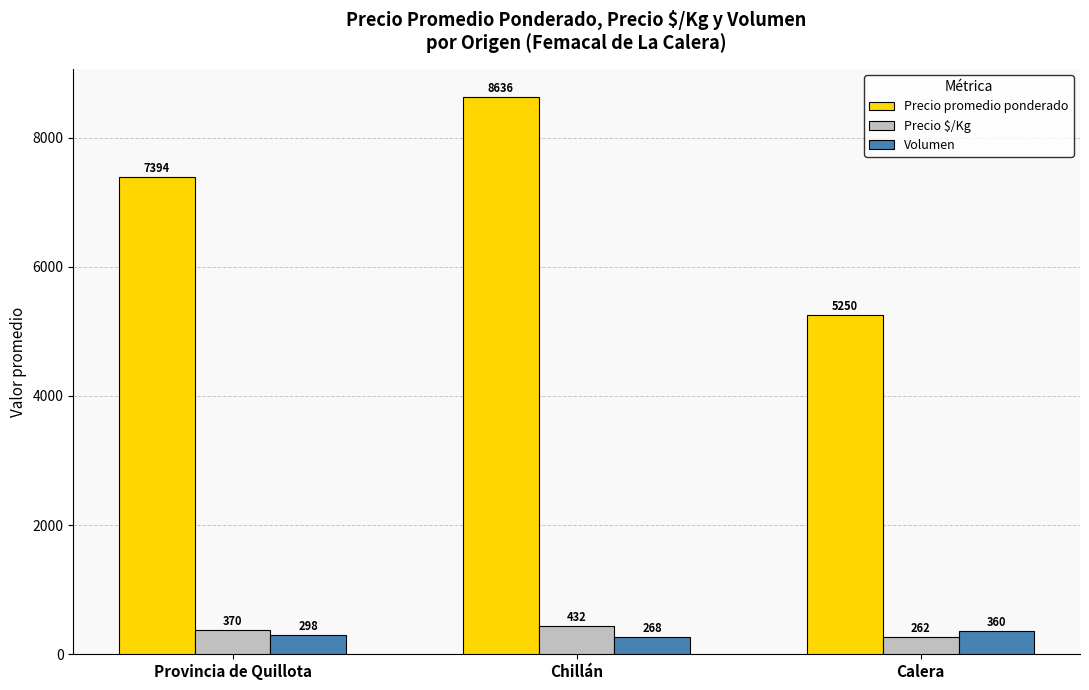

How many groups of bars are there?

3